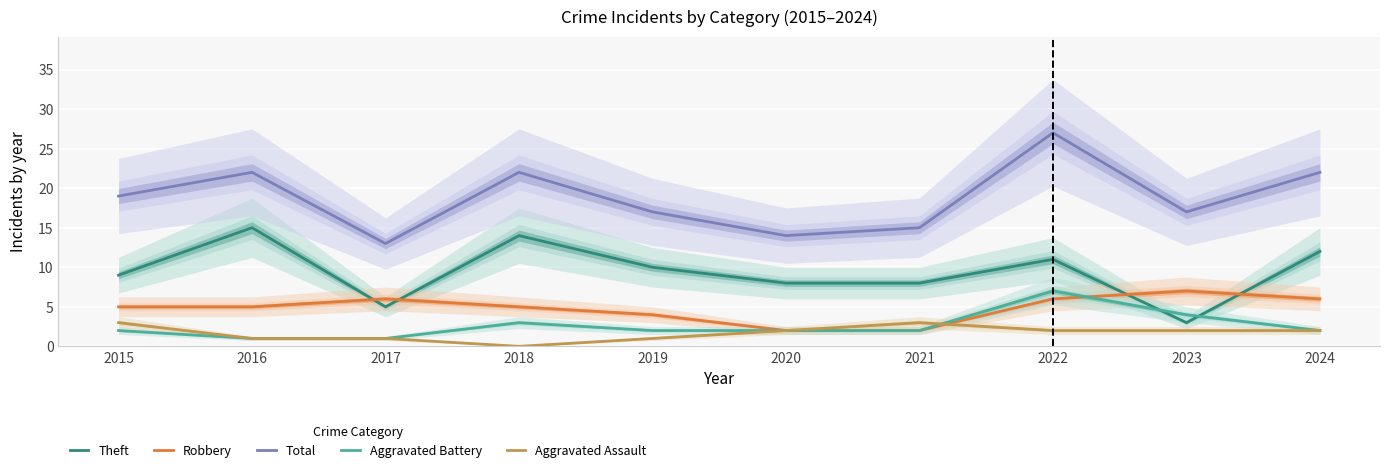

List the series in order of their peak value, lowest first.

Aggravated Assault, Robbery, Aggravated Battery, Theft, Total